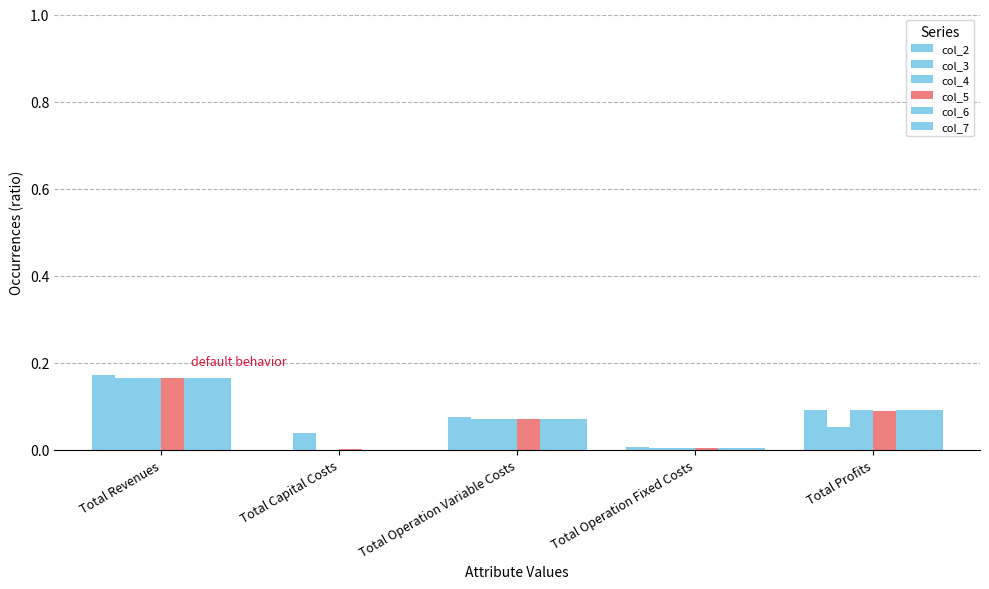

Count the number of categories in the chart.

5